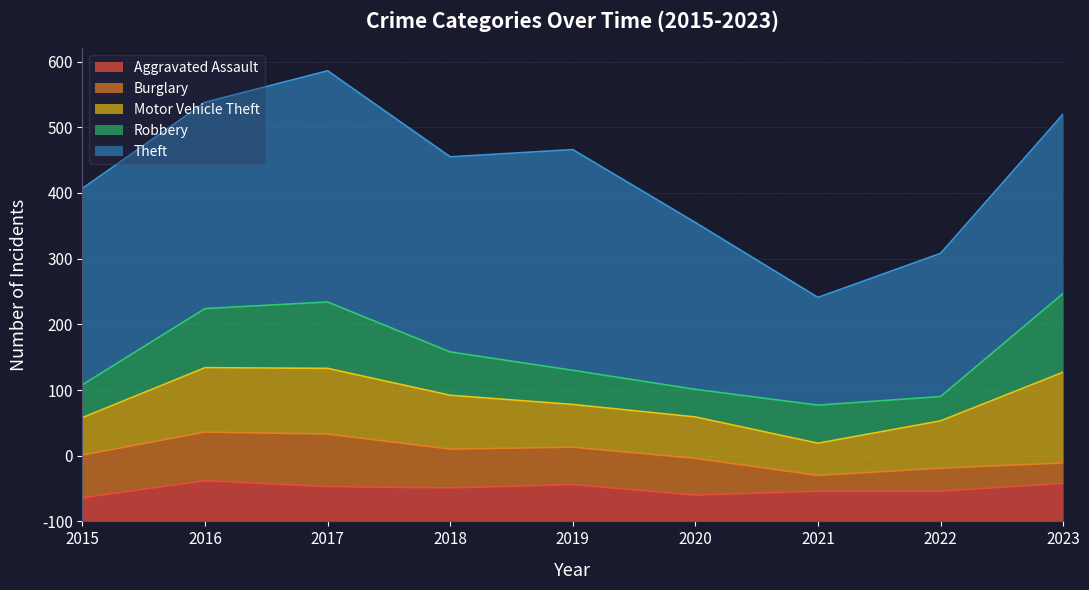

What is the average value of the Robbery series?

68